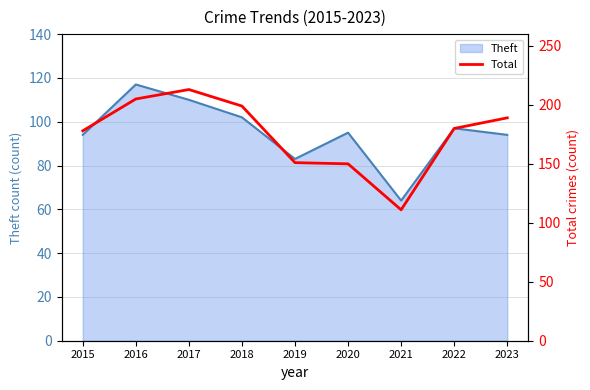

Reading left to right, transcribe all the data shown in this chart.

178	205	213	199	151	150	111	180	189